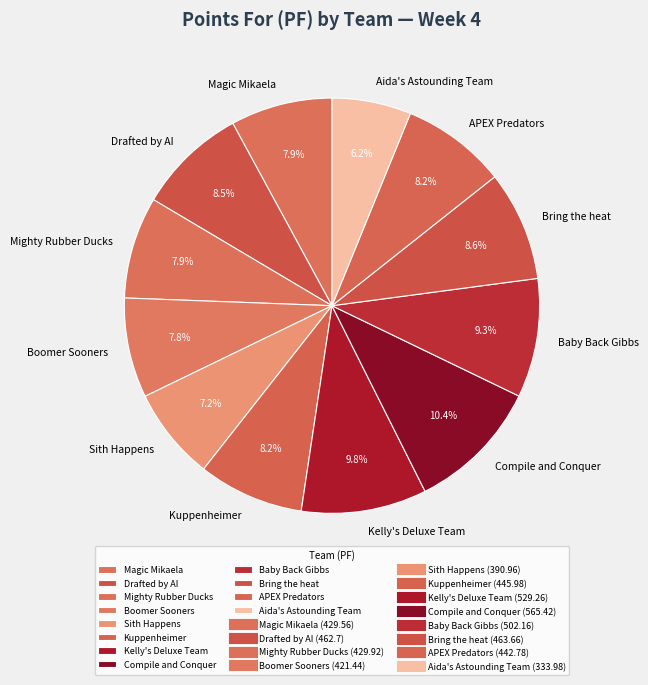

Does Mighty Rubber Ducks account for over 50% of the chart?

No